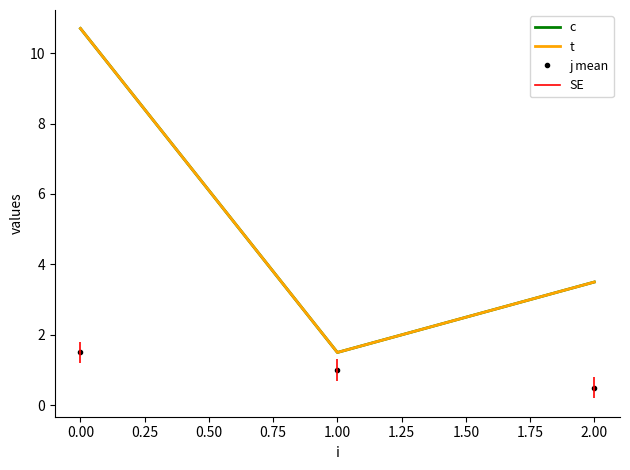

Is this an area chart (filled region under the line)?

No